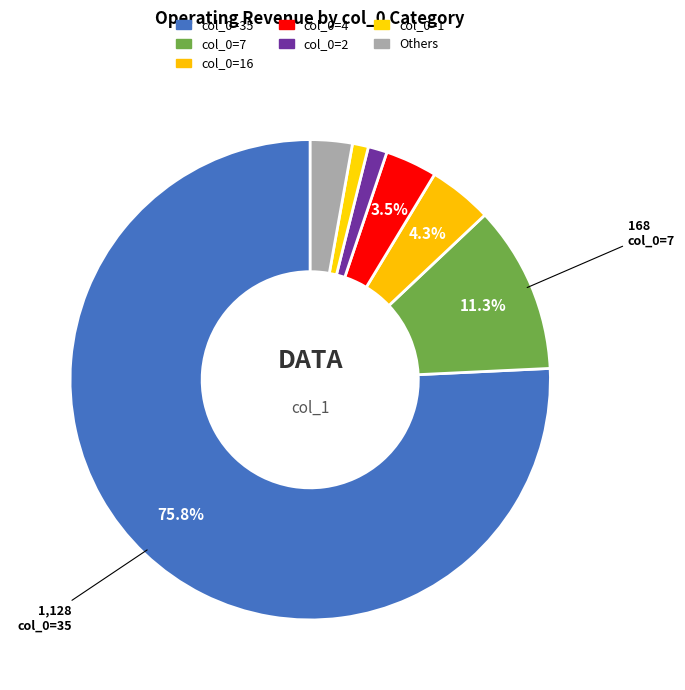

How many slices are in this pie chart?

7